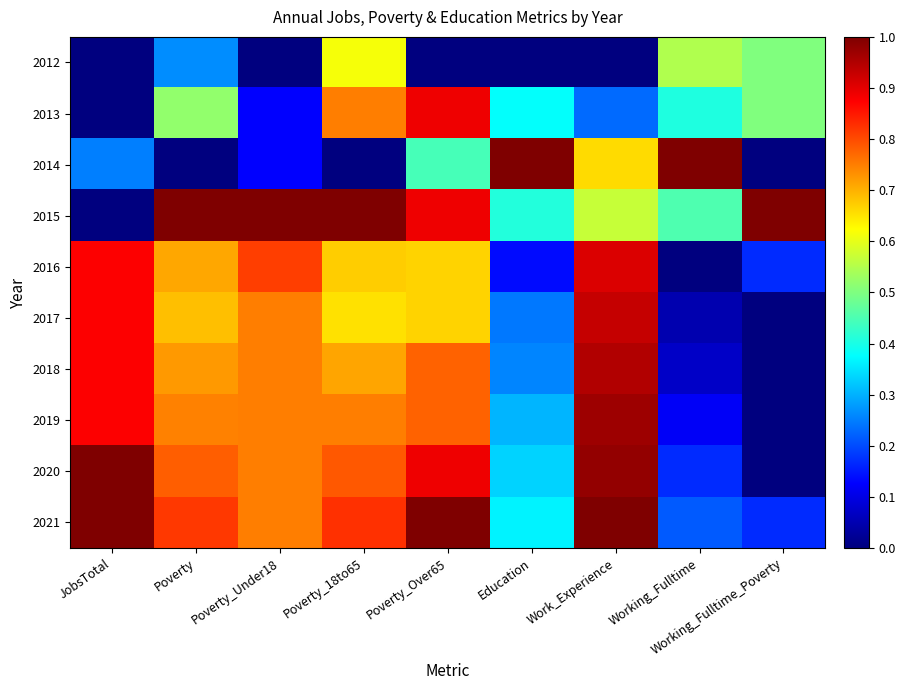

Reading left to right, transcribe all the data shown in this chart.

2012: JobsTotal=0.0	Poverty=0.3	Poverty_Under18=0.0	Poverty_18to65=0.6	Poverty_Over65=0.0	Education=0.0	Work_Experience=0.0	Working_Fulltime=0.5	Working_Fulltime_Poverty=0.5
2013: JobsTotal=0.0	Poverty=0.5	Poverty_Under18=0.1	Poverty_18to65=0.8	Poverty_Over65=0.9	Education=0.4	Work_Experience=0.2	Working_Fulltime=0.4	Working_Fulltime_Poverty=0.5
2014: JobsTotal=0.2	Poverty=0.0	Poverty_Under18=0.1	Poverty_18to65=0.0	Poverty_Over65=0.4	Education=1.0	Work_Experience=0.7	Working_Fulltime=1.0	Working_Fulltime_Poverty=0.0
2015: JobsTotal=0.0	Poverty=1.0	Poverty_Under18=1.0	Poverty_18to65=1.0	Poverty_Over65=0.9	Education=0.4	Work_Experience=0.6	Working_Fulltime=0.5	Working_Fulltime_Poverty=1.0
2016: JobsTotal=0.9	Poverty=0.7	Poverty_Under18=0.8	Poverty_18to65=0.7	Poverty_Over65=0.7	Education=0.1	Work_Experience=0.9	Working_Fulltime=0.0	Working_Fulltime_Poverty=0.2
2017: JobsTotal=0.9	Poverty=0.7	Poverty_Under18=0.8	Poverty_18to65=0.7	Poverty_Over65=0.7	Education=0.2	Work_Experience=0.9	Working_Fulltime=0.0	Working_Fulltime_Poverty=0.0
2018: JobsTotal=0.9	Poverty=0.7	Poverty_Under18=0.8	Poverty_18to65=0.7	Poverty_Over65=0.8	Education=0.3	Work_Experience=0.9	Working_Fulltime=0.1	Working_Fulltime_Poverty=0.0
2019: JobsTotal=0.9	Poverty=0.7	Poverty_Under18=0.8	Poverty_18to65=0.8	Poverty_Over65=0.8	Education=0.3	Work_Experience=1.0	Working_Fulltime=0.1	Working_Fulltime_Poverty=0.0
2020: JobsTotal=1.0	Poverty=0.8	Poverty_Under18=0.8	Poverty_18to65=0.8	Poverty_Over65=0.9	Education=0.3	Work_Experience=1.0	Working_Fulltime=0.2	Working_Fulltime_Poverty=0.0
2021: JobsTotal=1.0	Poverty=0.8	Poverty_Under18=0.8	Poverty_18to65=0.8	Poverty_Over65=1.0	Education=0.4	Work_Experience=1.0	Working_Fulltime=0.2	Working_Fulltime_Poverty=0.2